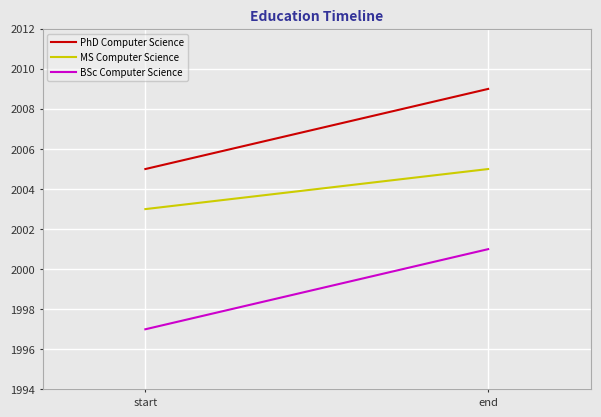

What is the average value of the MS Computer Science series?

2004